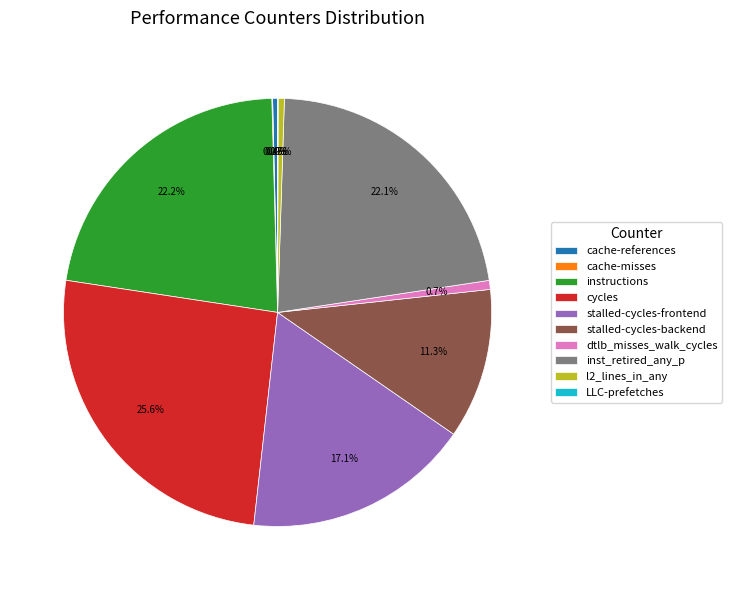

Between inst_retired_any_p and l2_lines_in_any, which is larger?

inst_retired_any_p